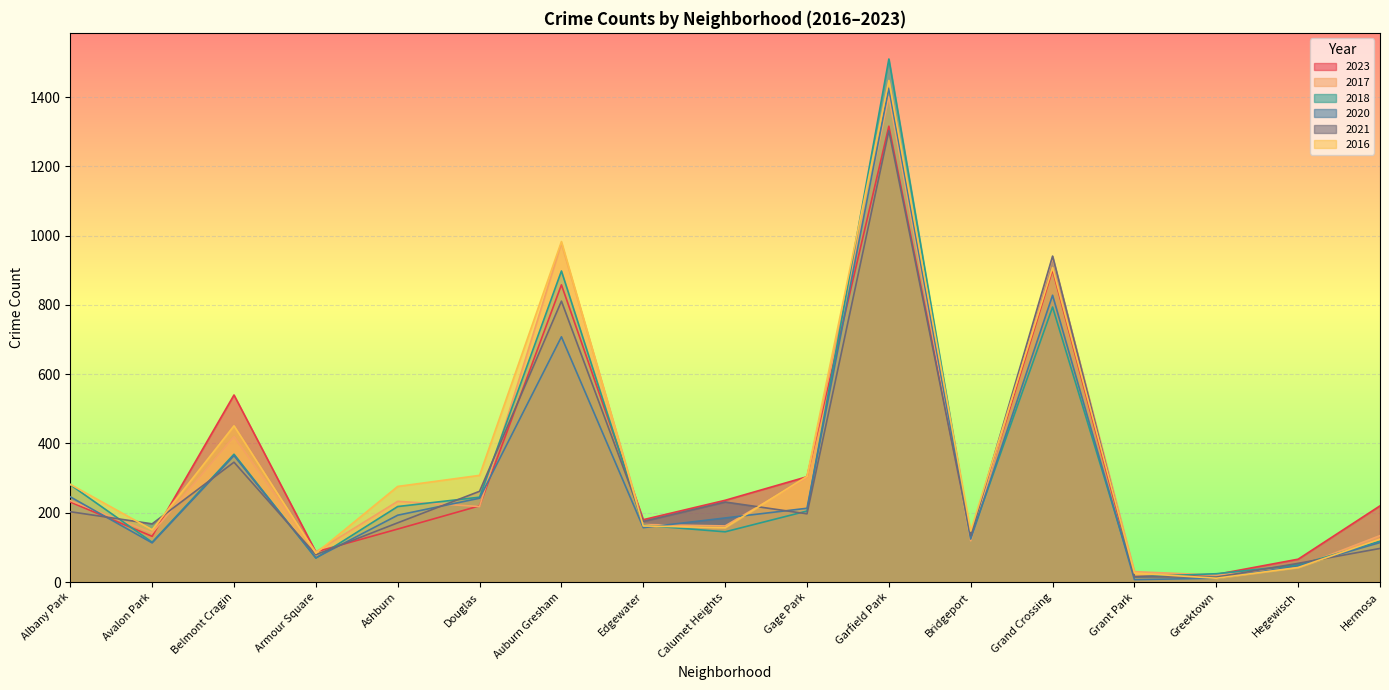

Reading left to right, list all the values displayed in this chart.

2023: 231	132	540	87	153	220	858	180	236	304	1316	135	901	16	22	66	220
2017: 235	142	420	87	233	218	978	166	162	301	1401	119	936	30	20	43	134
2018: 281	115	369	69	218	245	898	164	145	205	1510	129	794	15	24	49	118
2020: 246	113	365	70	193	242	708	157	185	213	1426	124	828	7	11	46	114
2021: 203	168	346	79	171	262	811	175	231	197	1303	134	941	15	14	54	97
2016: 282	151	451	83	276	308	983	162	157	305	1448	147	908	26	11	42	124